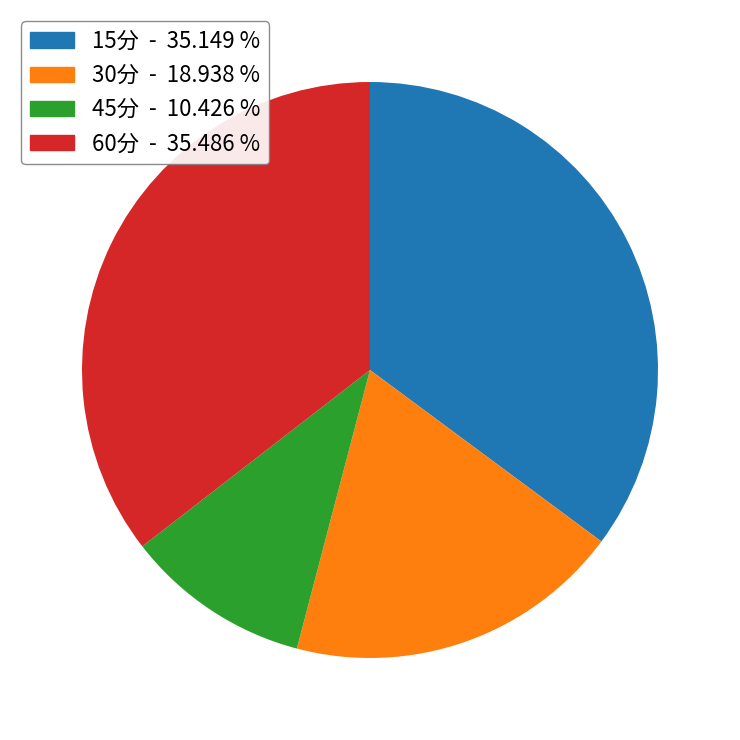

What is the smallest slice in the pie chart?

45分